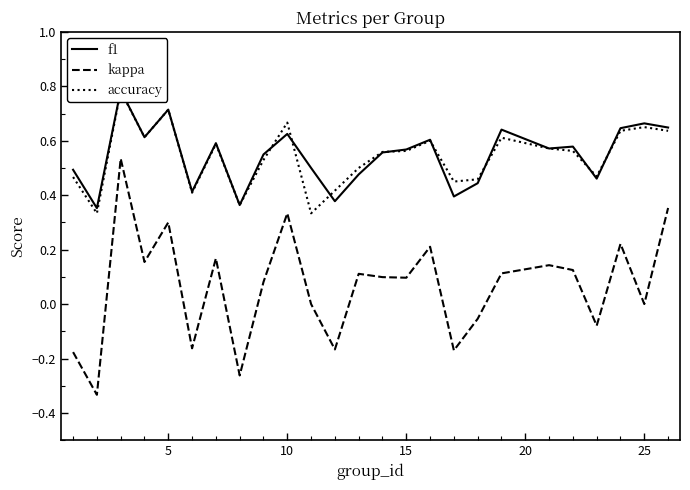

Reading left to right, what are all the values shown in this chart?

f1: 0.5	0.4	0.8	0.6	0.7	0.4	0.6	0.4	0.5	0.6	0.5	0.4	0.5	0.6	0.6	0.6	0.4	0.4	0.6	0.6	0.6	0.5	0.6	0.7	0.6
kappa: -0.2	-0.3	0.5	0.2	0.3	-0.2	0.2	-0.3	0.1	0.3	0.0	-0.2	0.1	0.1	0.1	0.2	-0.2	-0.1	0.1	0.1	0.1	-0.1	0.2	0.0	0.4
accuracy: 0.5	0.3	0.8	0.6	0.7	0.4	0.6	0.4	0.5	0.7	0.3	0.4	0.5	0.6	0.6	0.6	0.5	0.5	0.6	0.6	0.6	0.5	0.6	0.7	0.6